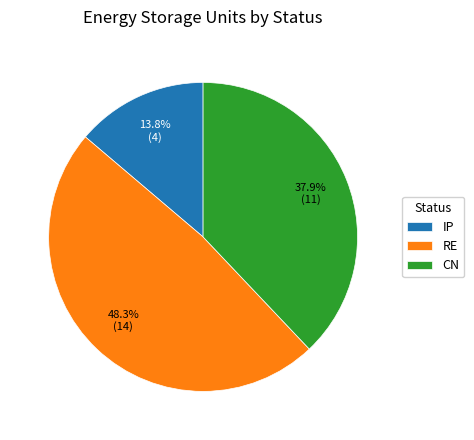

The CN slice represents 38% of the pie. True or false?

True